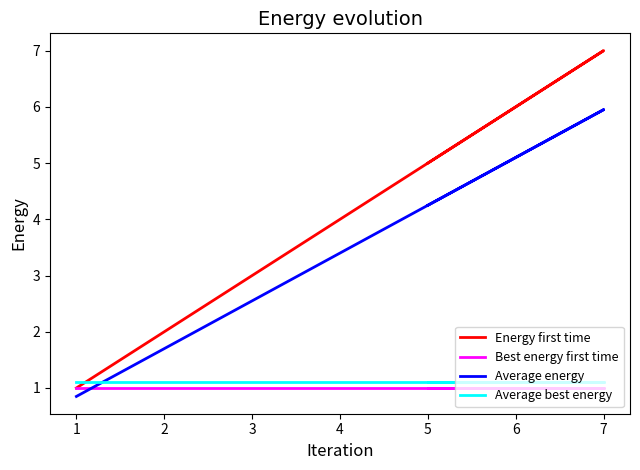

True or false: Energy first time and Average energy cross at least once.

False